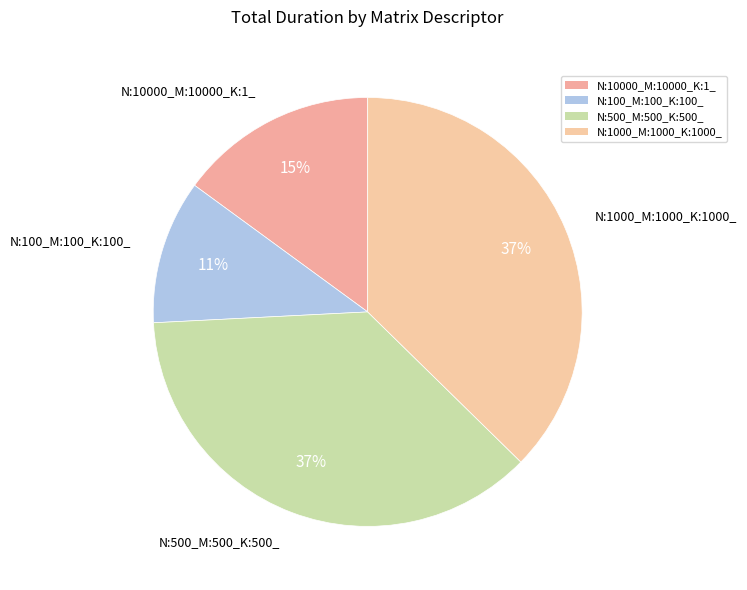

To the nearest percent, what is the difference between the N:100_M:100_K:100_ and N:10000_M:10000_K:1_ slice percentages?

4%